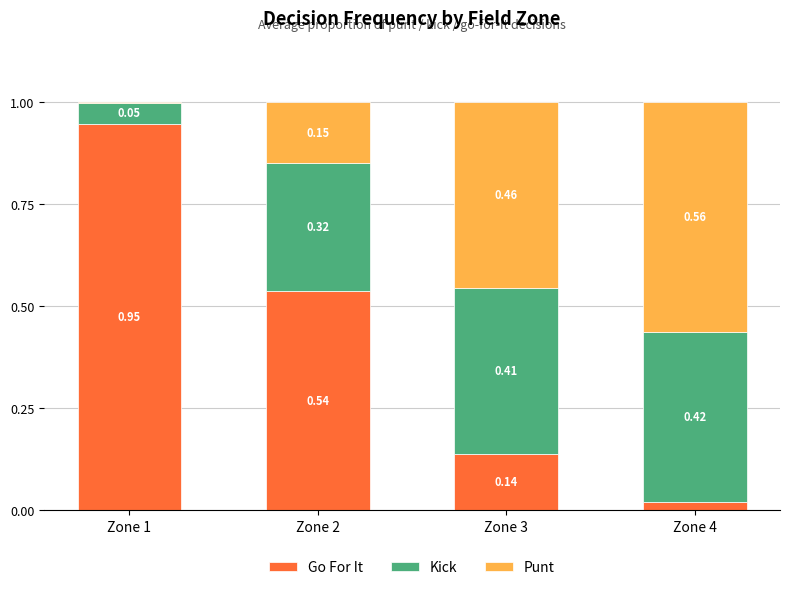

What is the total value across all series at Zone 2?

1.0